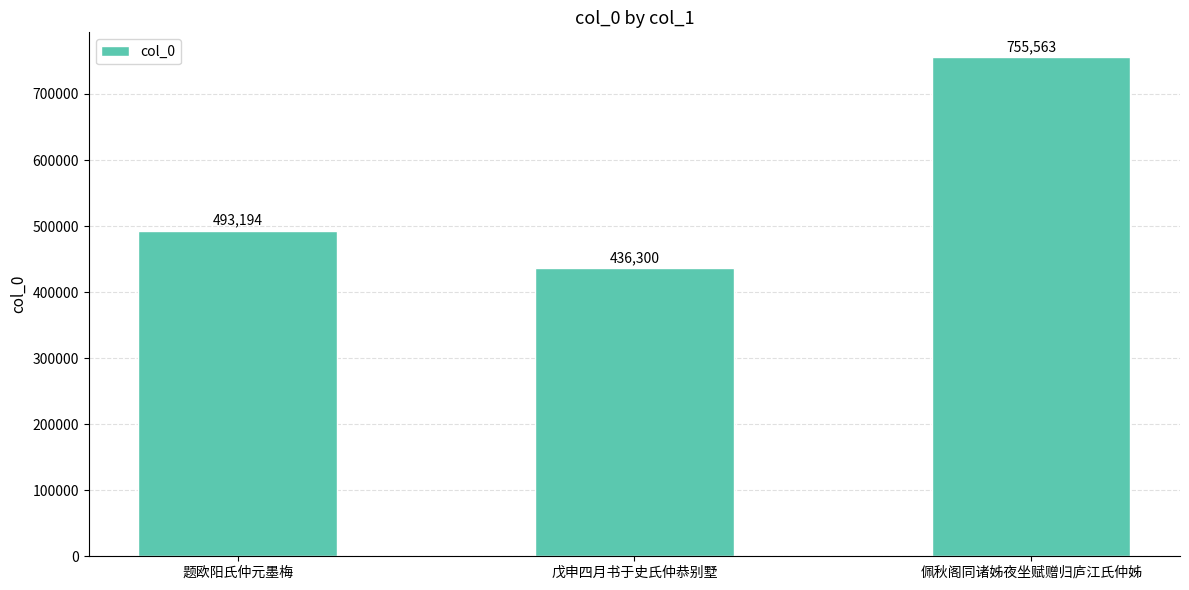

Count the number of categories in the chart.

3